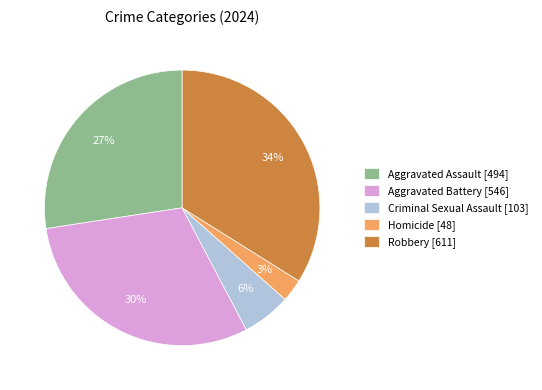

True or false: Aggravated Battery accounts for 38% of the total.

False